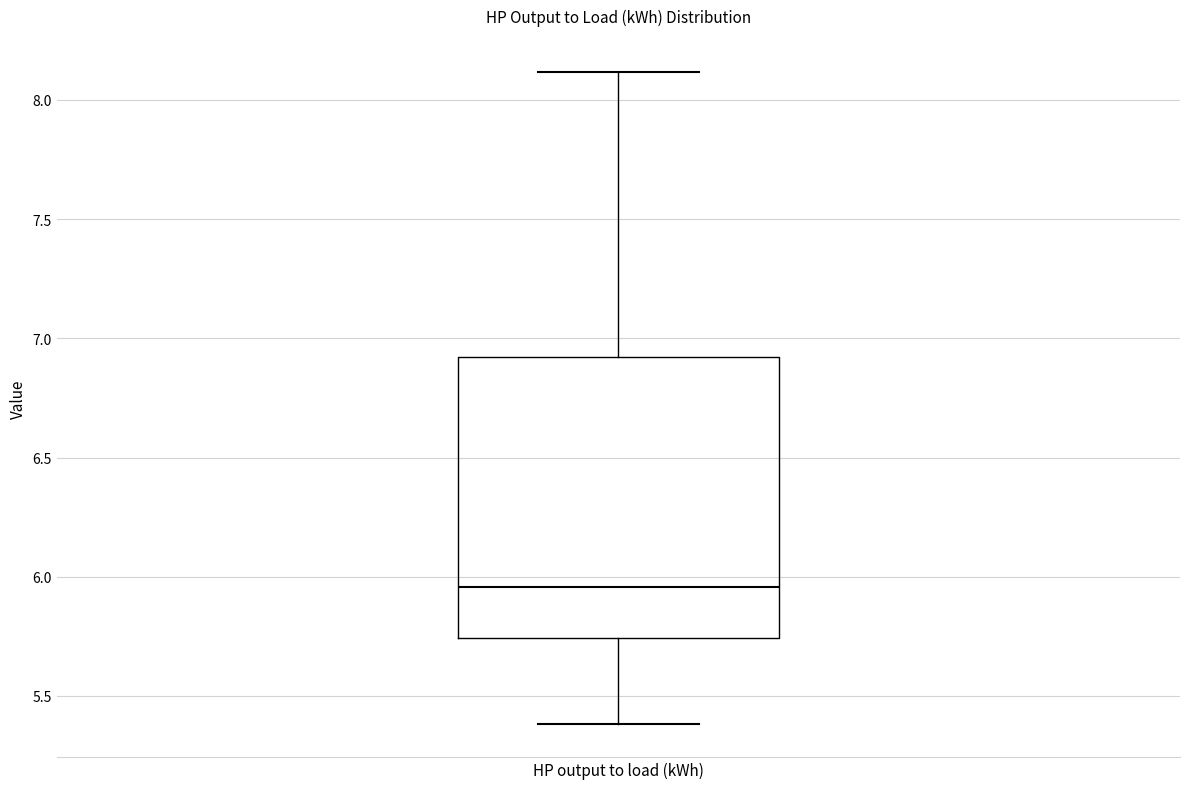

Where is the lower edge of the box for HP output to load (kWh) on the y-axis? The values are not printed on the chart, so give them approximately, as read against the axis.

5.75